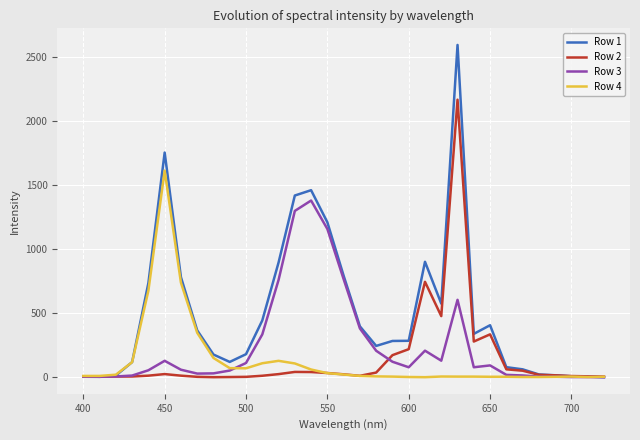

Which series has the largest range (max minus min)?

Row 1